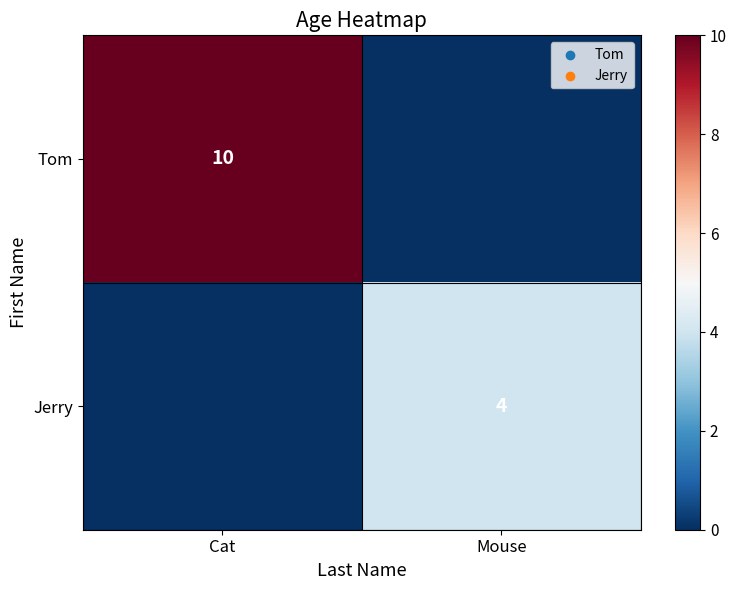

The Jerry series shows 2 at Mouse. True or false?

False